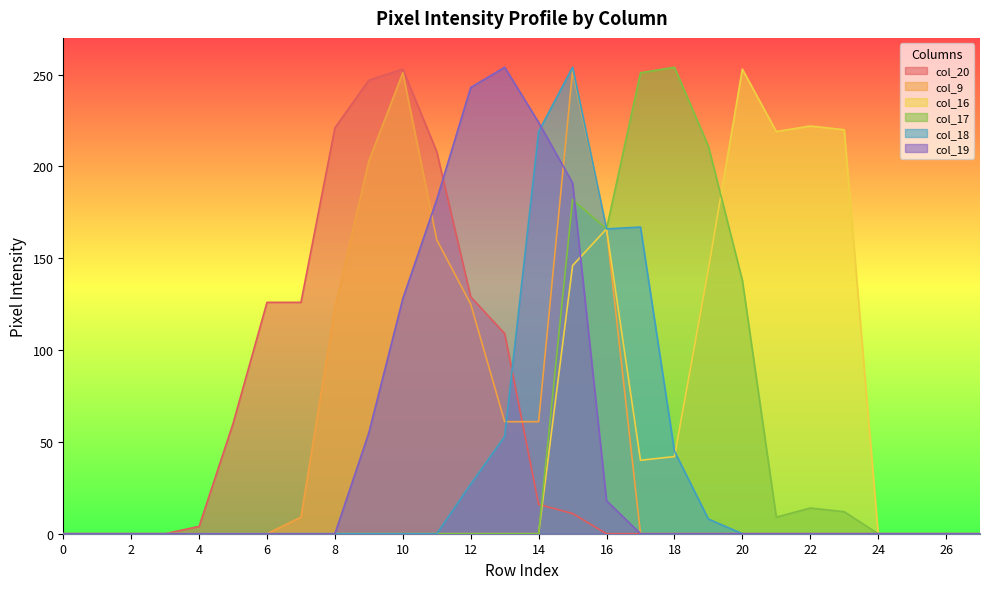

Which series has the largest total across all categories?

col_20